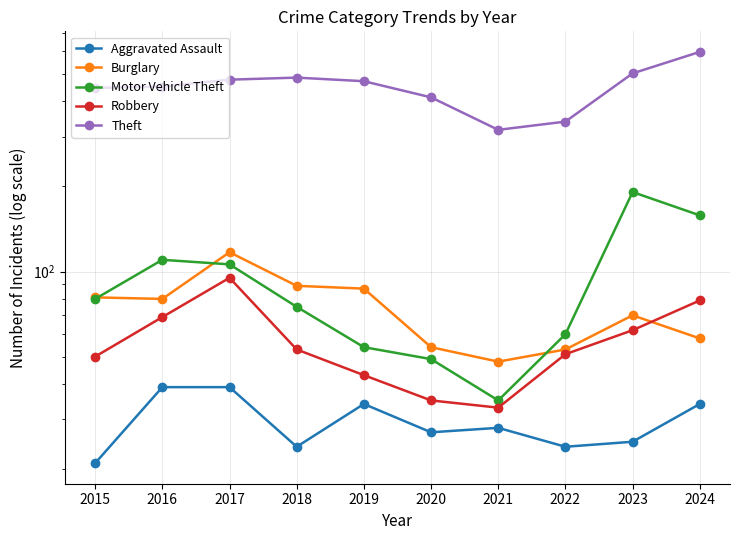

What is the total value across all series at 2021?

461